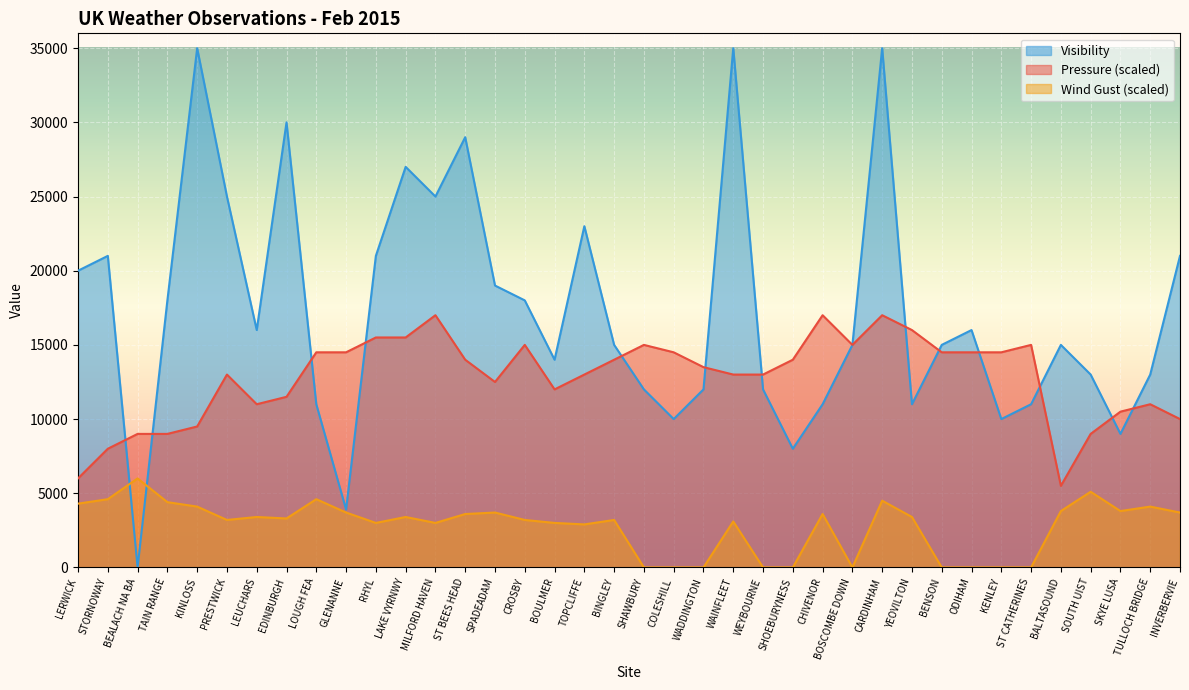

True or false: Pressure and Wind Gust cross at least once.

False